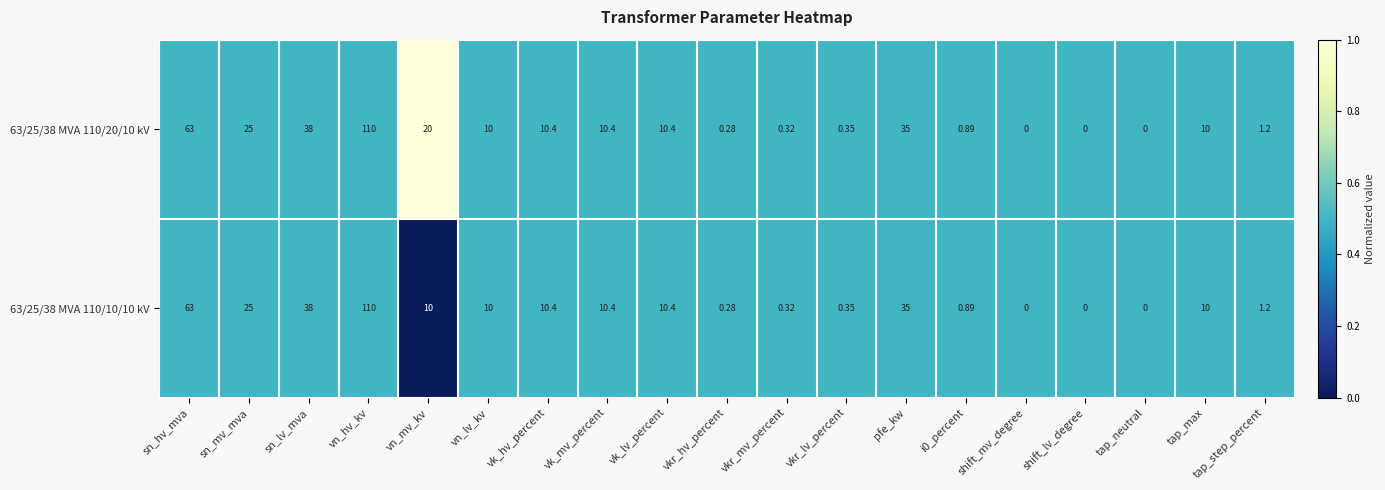

At which label does 63/25/38 MVA 110/20/10 kV first exceed 10?

sn_hv_mva